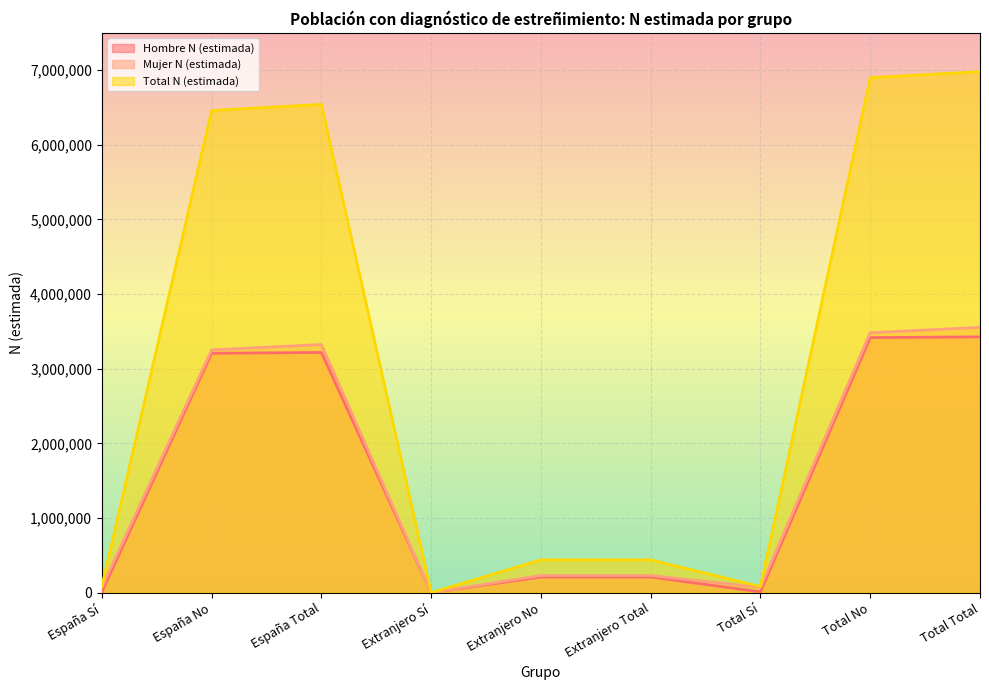

How many data points in Mujer N (estimada) are above 230099?

4